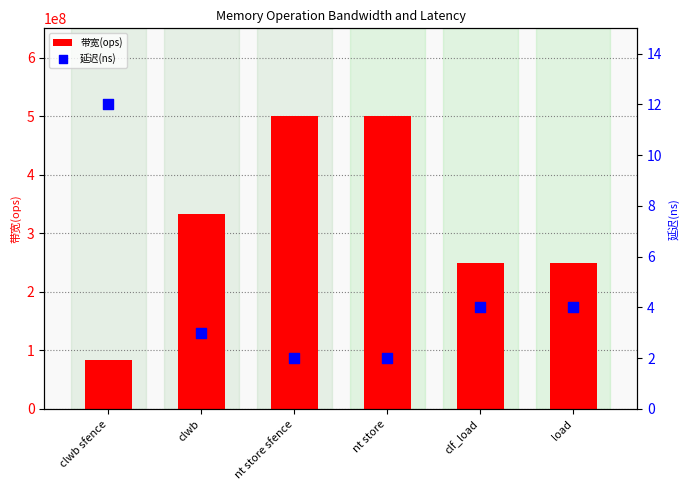

Is the value of 延迟(ns) at nt store greater than the value of 带宽(ops) at clf_load?

No